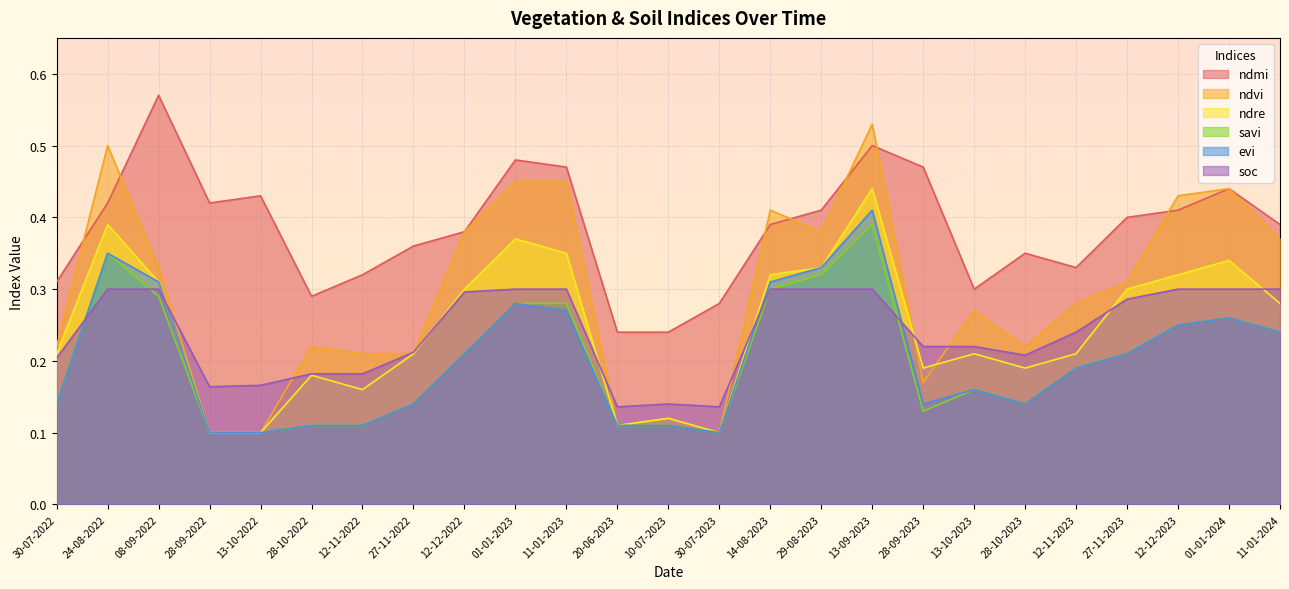

True or false: soc and ndvi intersect in this chart.

True